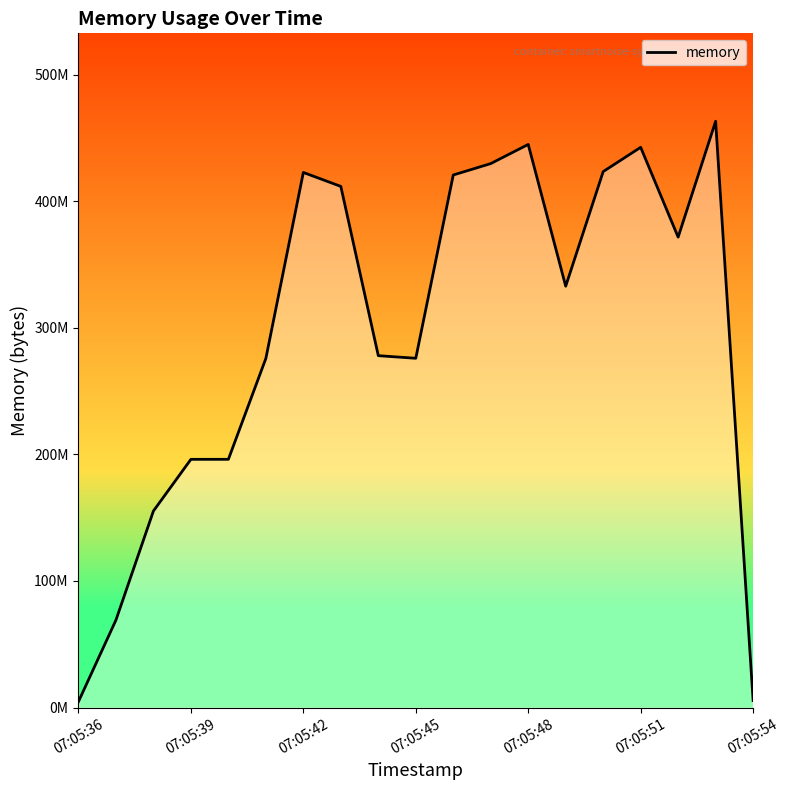

What is the average value?

295807084